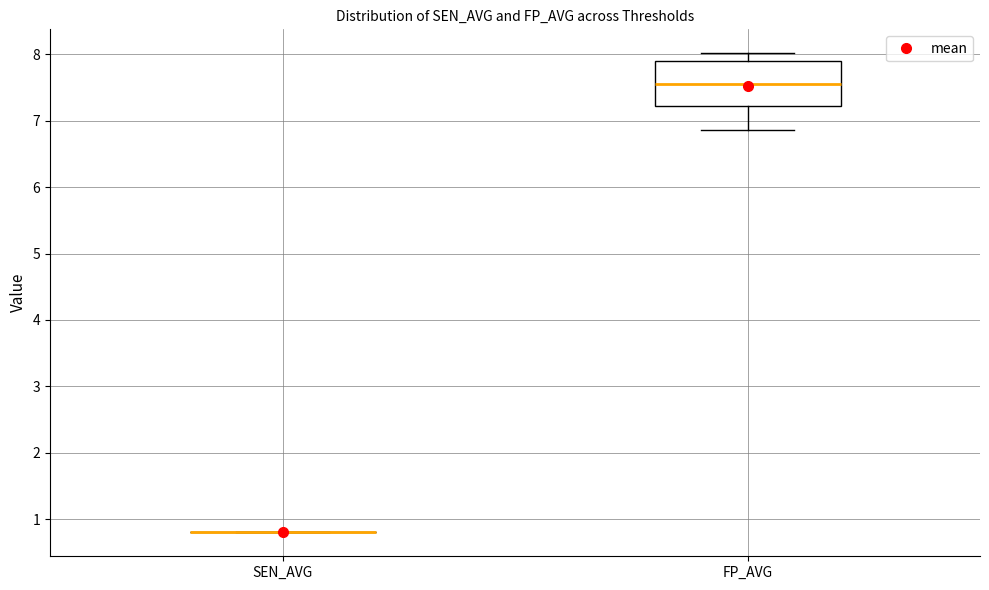

Reading left to right, read every box against the y-axis: the position of its median line, the range the box covers, and the ends of its whiskers. The values are not printed on the chart, so give them approximately, as read against the axis.

SEN_AVG: box collapsed to a line at 0.8, whiskers 0.8 to 0.8
FP_AVG: median 7.6, box 7.2 to 7.9, whiskers 6.9 to 8.0